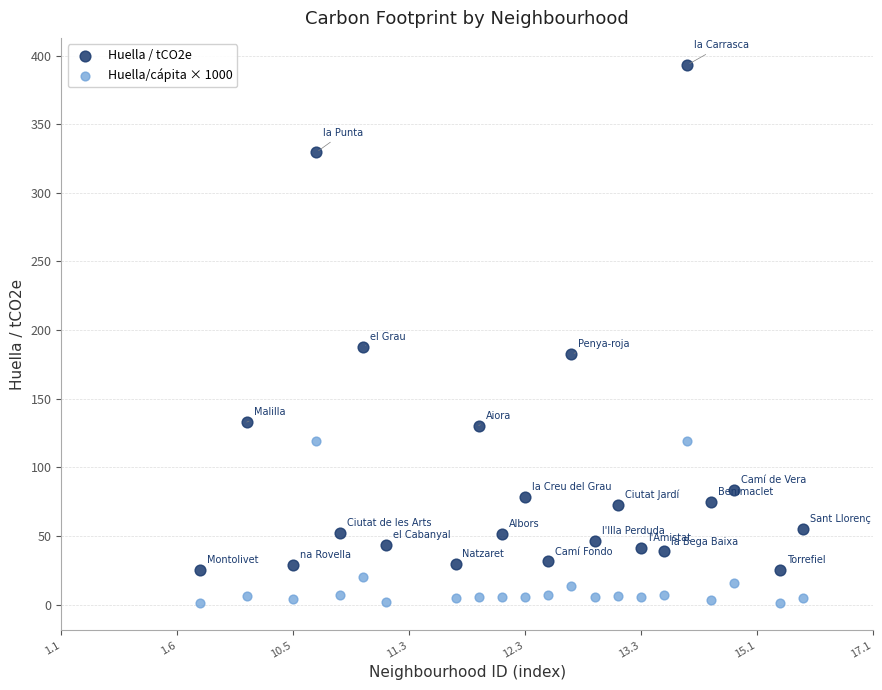

Across all data points, what is the range of Y values (max minus min)?

392.3